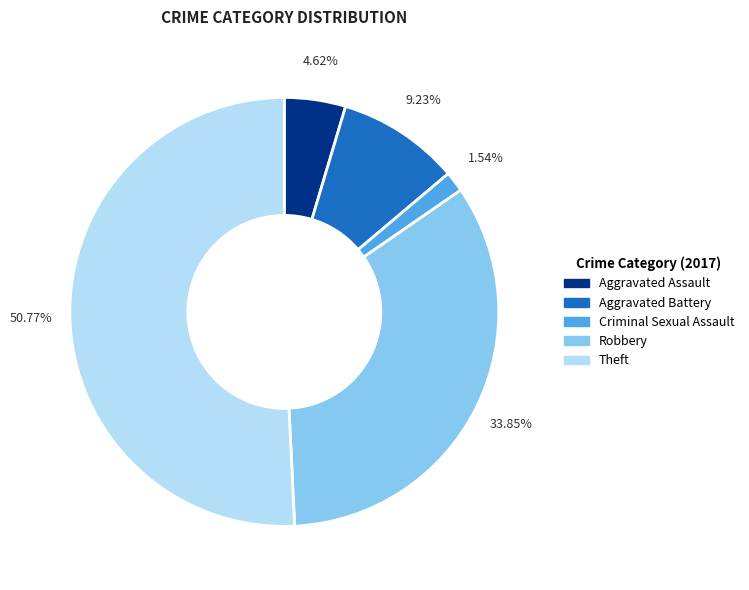

How many segments does this pie chart have?

5